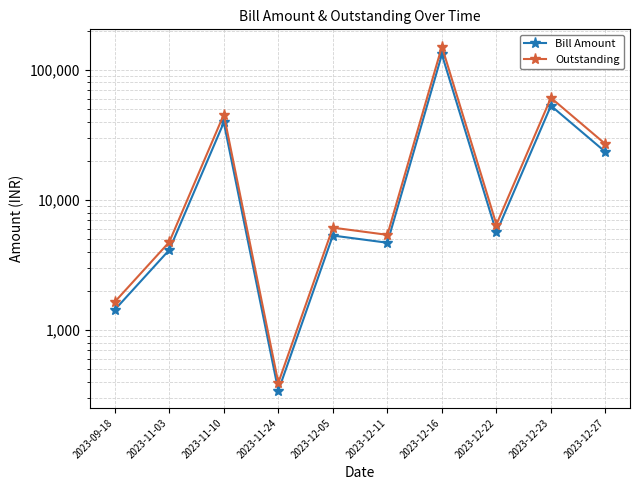

Reading right to left, list all the values displayed in this chart.

Bill Amount: 2023-12-27=23364.0	2023-12-23=52982.0	2023-12-22=5629.0	2023-12-16=131275.0	2023-12-11=4690.0	2023-12-05=5328.0	2023-11-24=342.0	2023-11-10=39412.0	2023-11-03=4130.0	2023-09-18=1432.0
Outstanding: 2023-12-27=26868.6	2023-12-23=60929.3	2023-12-22=6473.3	2023-12-16=150966.2	2023-12-11=5393.5	2023-12-05=6127.2	2023-11-24=393.3	2023-11-10=45323.8	2023-11-03=4749.5	2023-09-18=1646.8